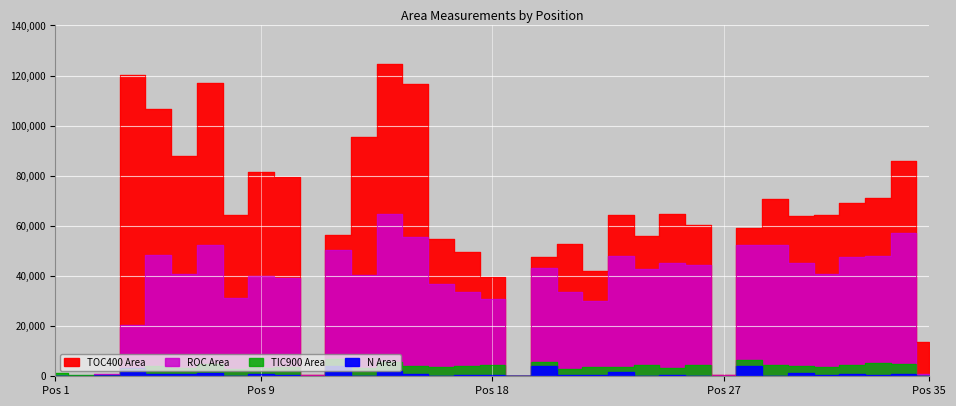

What is the value of the TIC900 Area point at the 33rd from the left?

5201